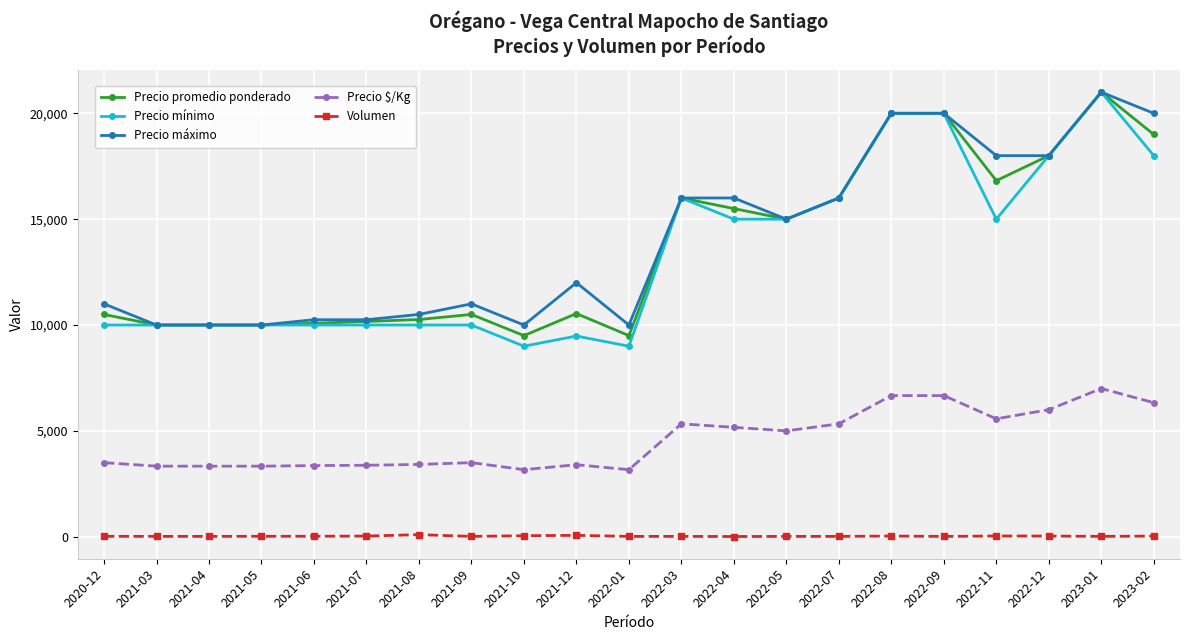

What is the difference between the highest and lowest values at 2022-04?

15990